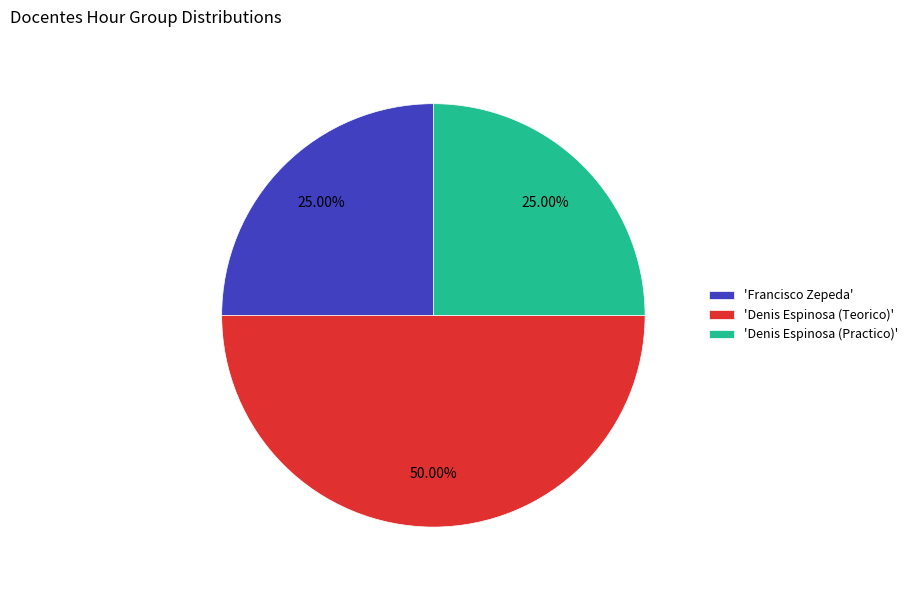

What is the ratio of the value at 'Francisco Zepeda' to the value at 'Denis Espinosa (Practico)'?

1.0